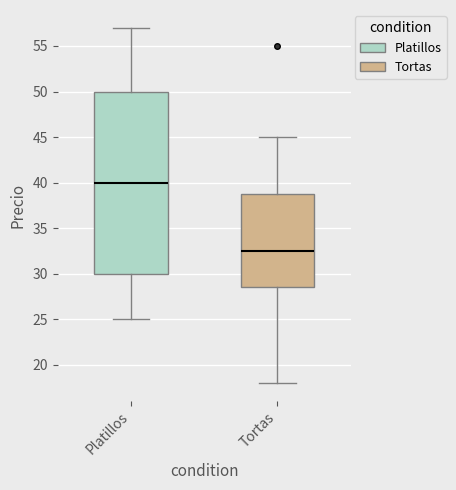

Reading left to right, transcribe this box plot: for each box, give where its median line is, the range the box spans, and where its two whiskers end, as read against the y-axis. The values are not printed on the chart, so give them approximately, as read against the axis.

Platillos: median 40.0, box 30.0 to 50.0, whiskers 25.0 to 57.0
Tortas: median 32.5, box 28.5 to 39.0, whiskers 18.0 to 45.0